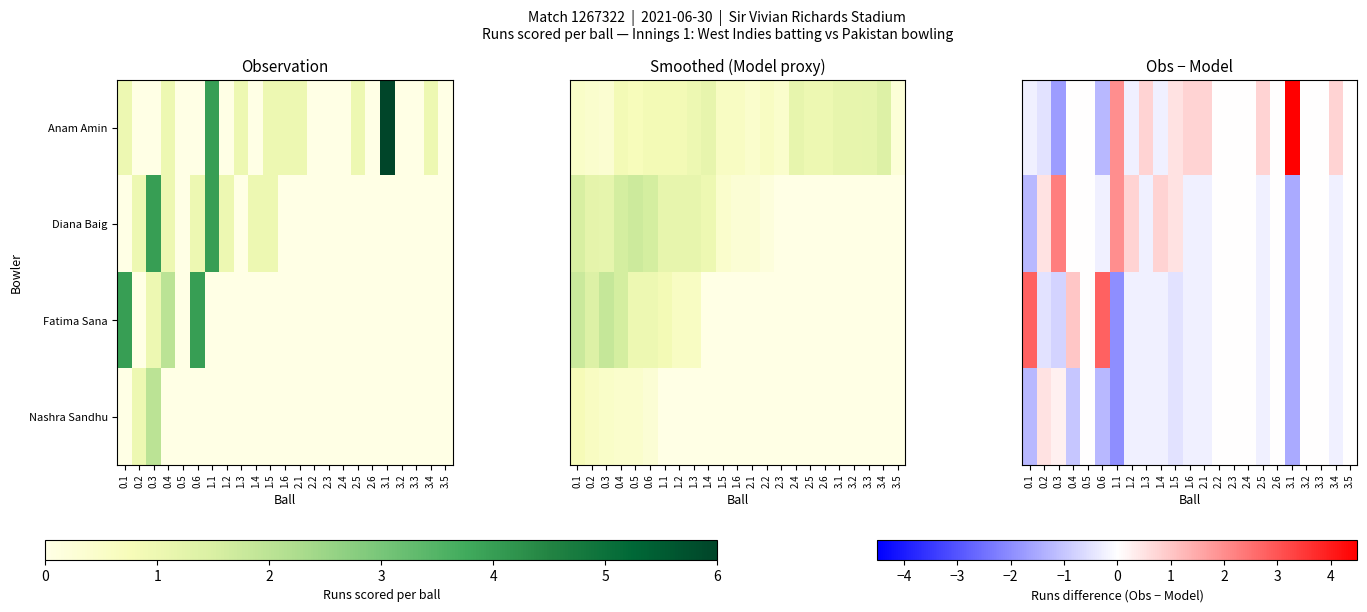

At 3.2, list the series in order from largest to smallest.

Anam Amin, Diana Baig, Fatima Sana, Nashra Sandhu